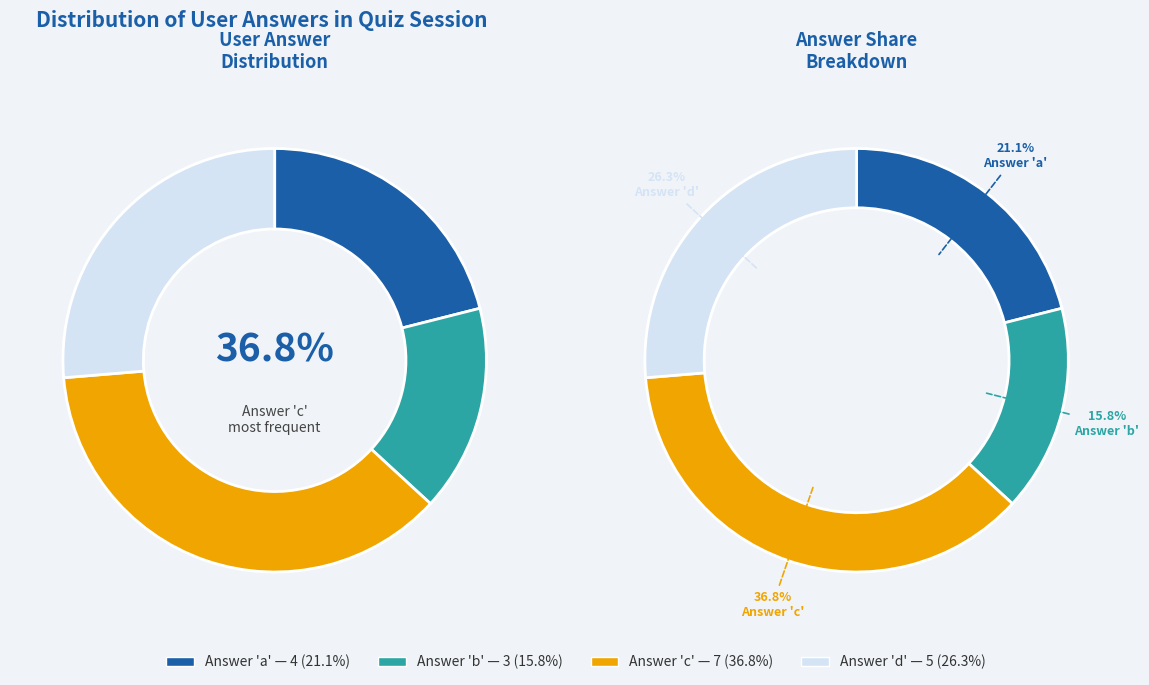

The c slice represents 37% of the pie. True or false?

True